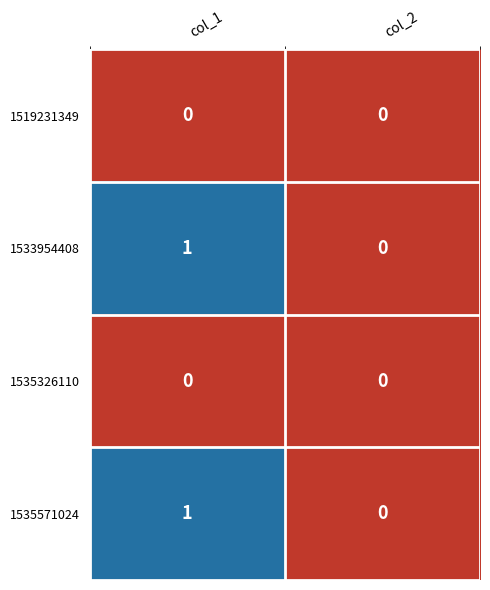

The value of 1533954408 at col_1 is 1. True or false?

True